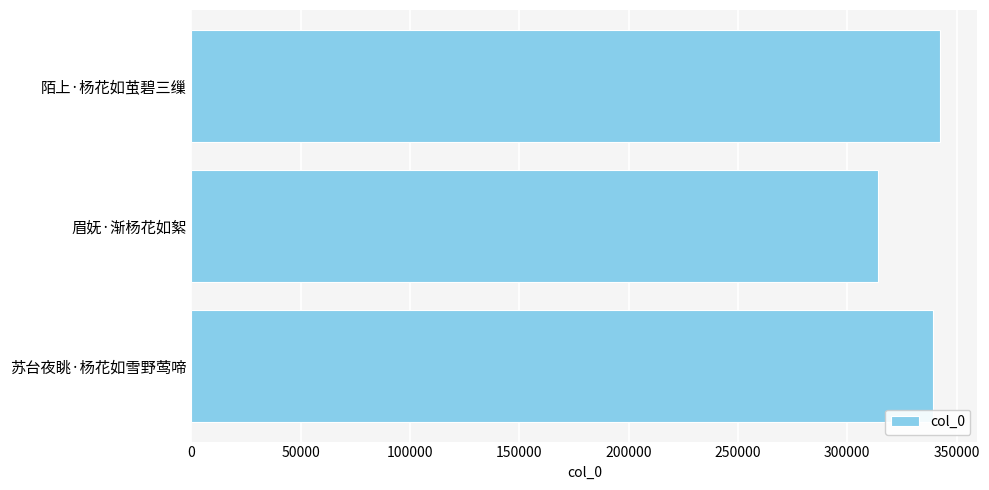

Count the number of data series in this chart.

1